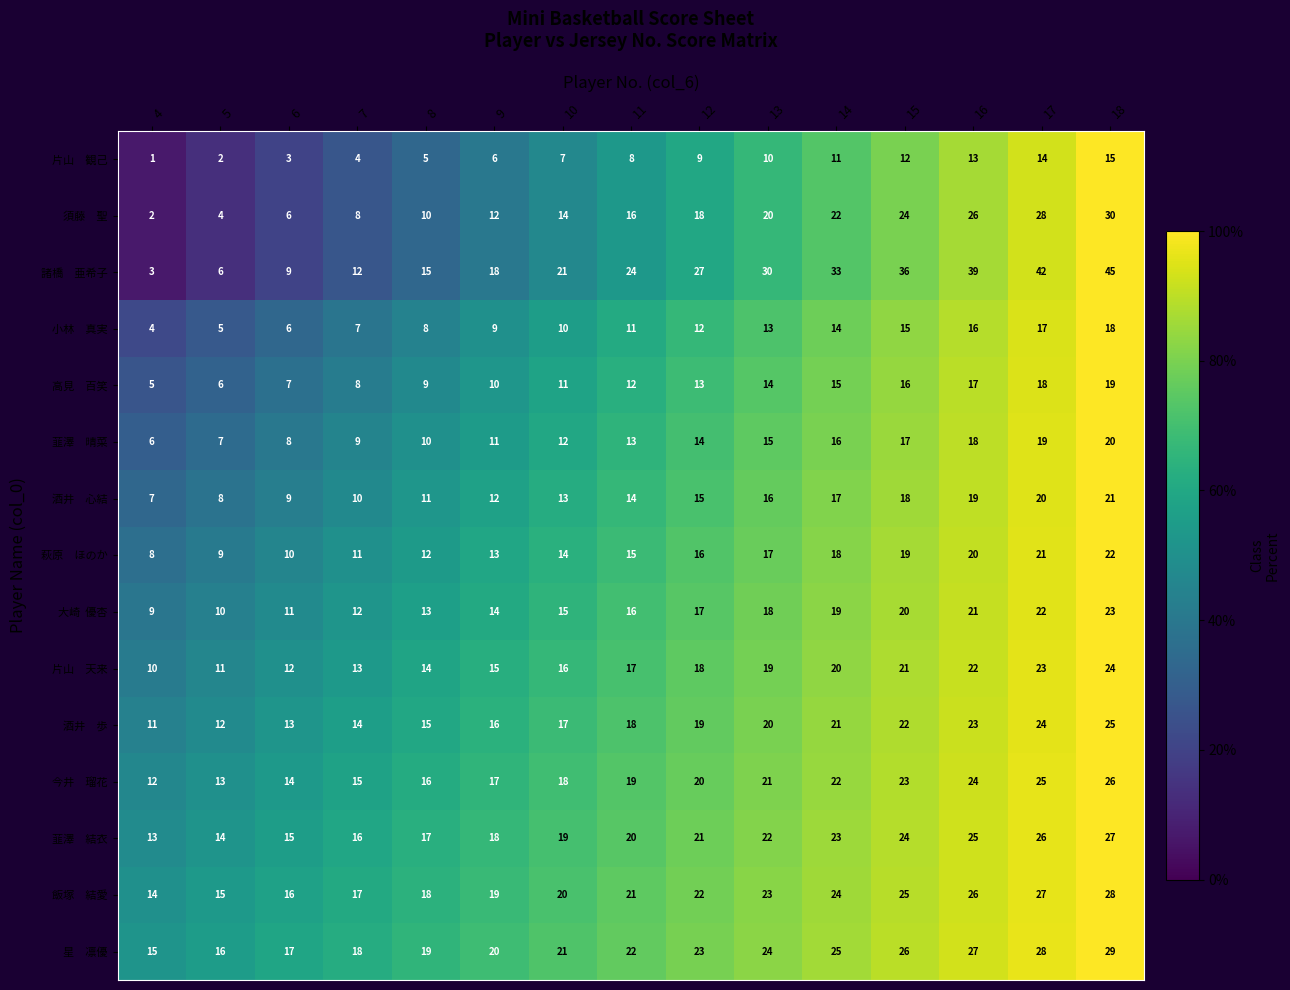

What is the difference between the highest and lowest values at 12?

18